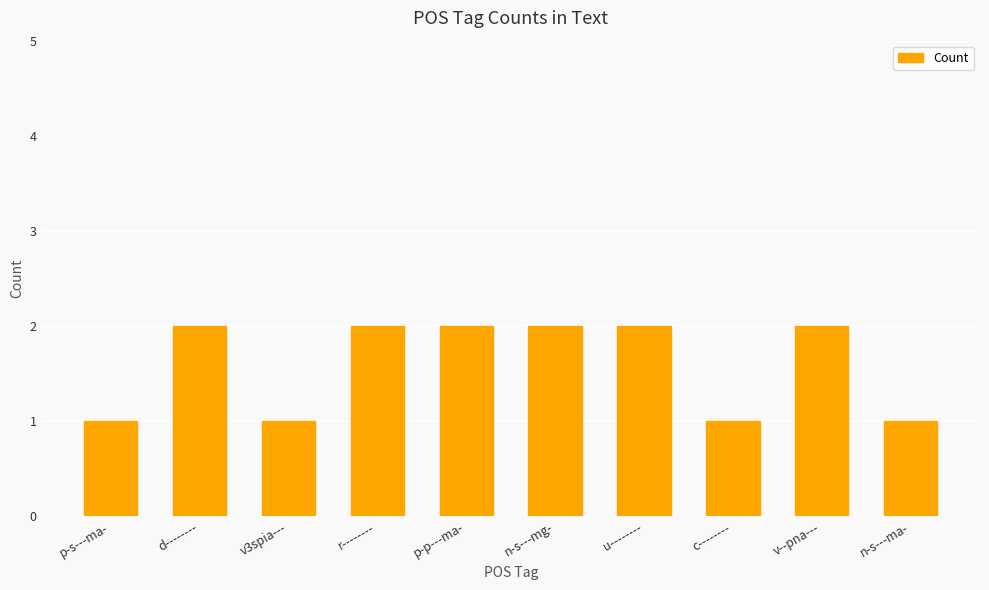

What is the average value?

2